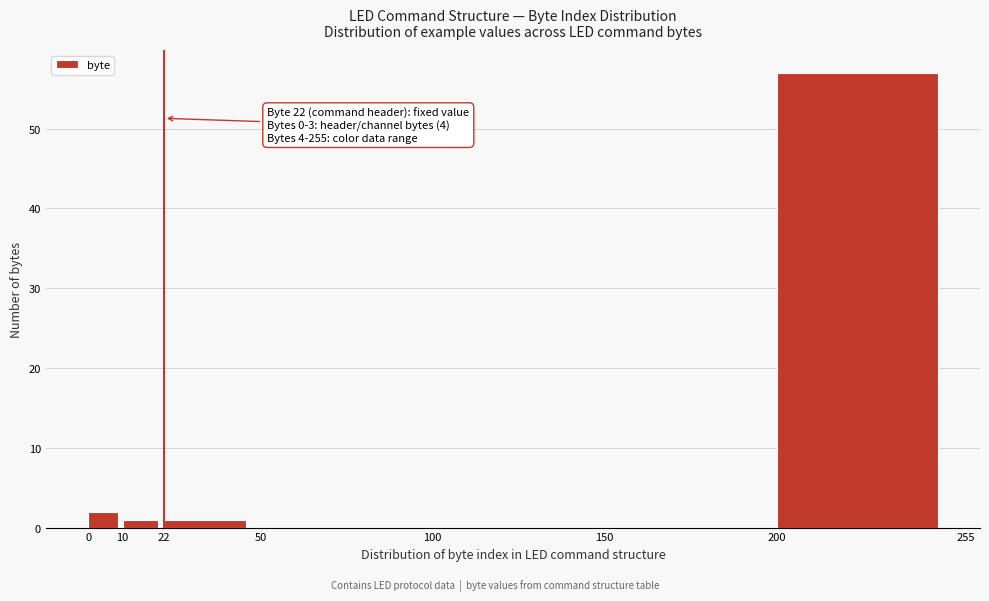

Over which range of the x-axis is the bar tallest?

200 to 255